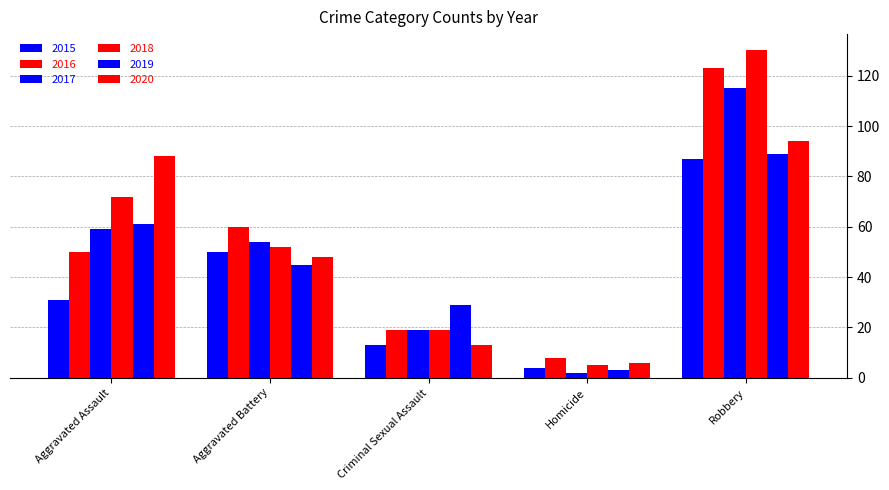

Read the 2016 value at Aggravated Assault, to the nearest 5.

50